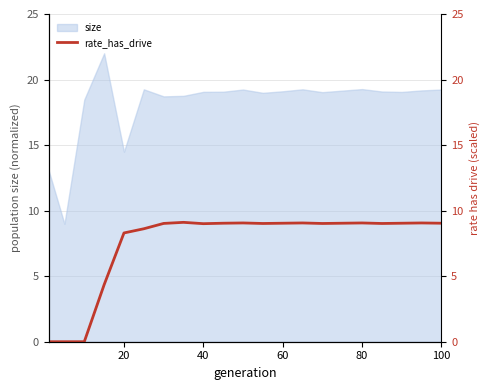

How many points are lower than both their immediate neighbors (excluding endpoints)?

4